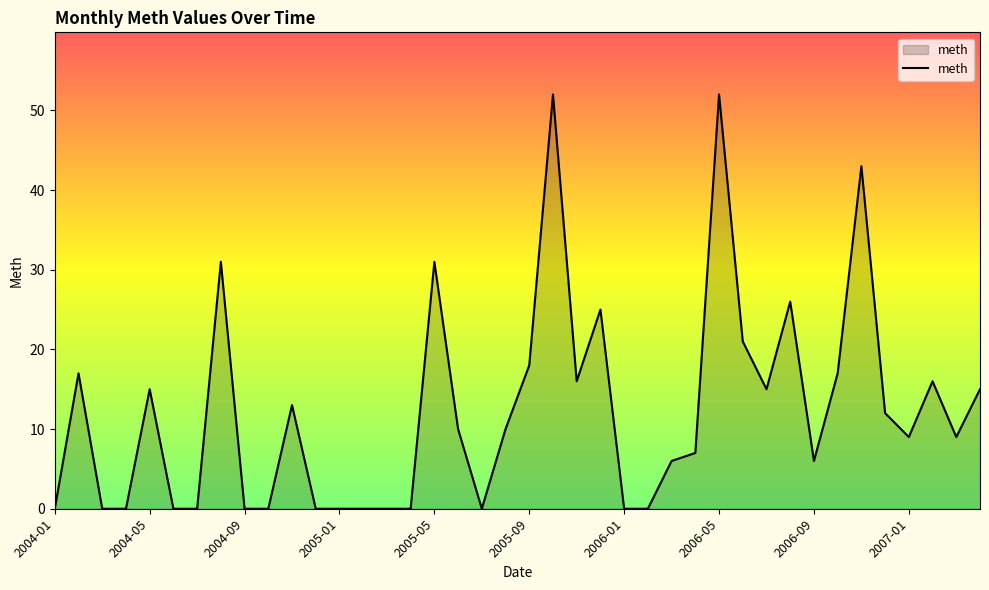

What is the greatest value displayed?

52